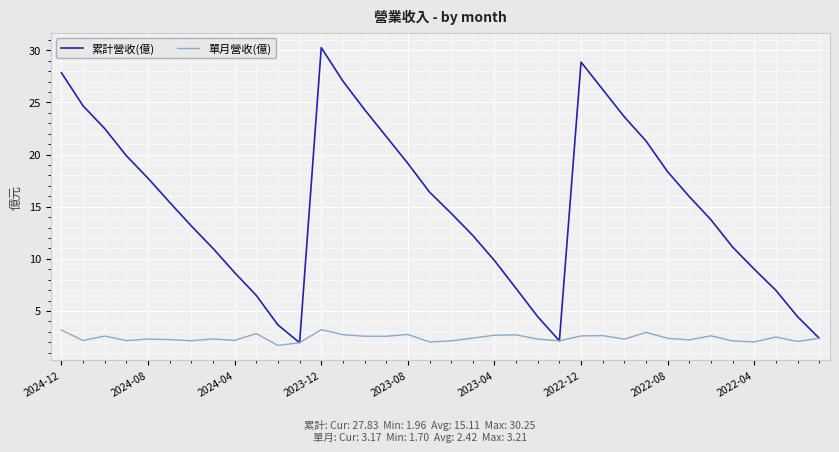

What is the minimum value for 累計營收(億)?

2.0